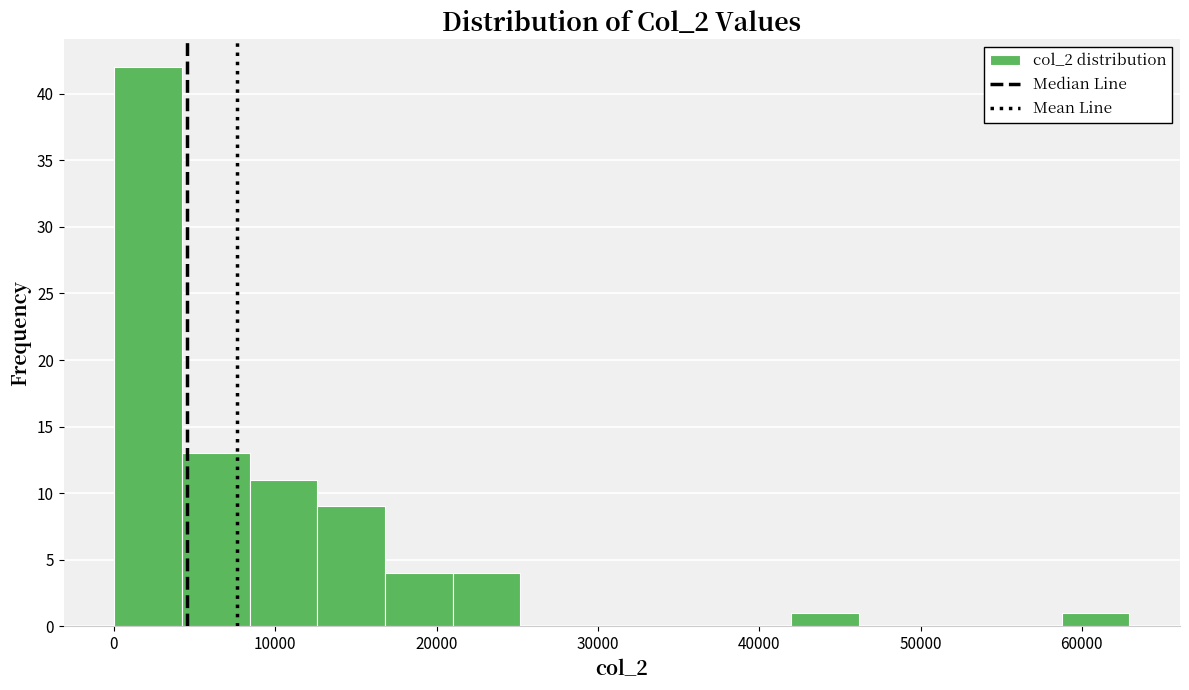

Over which range of the x-axis is the bar tallest?

0 to 4000